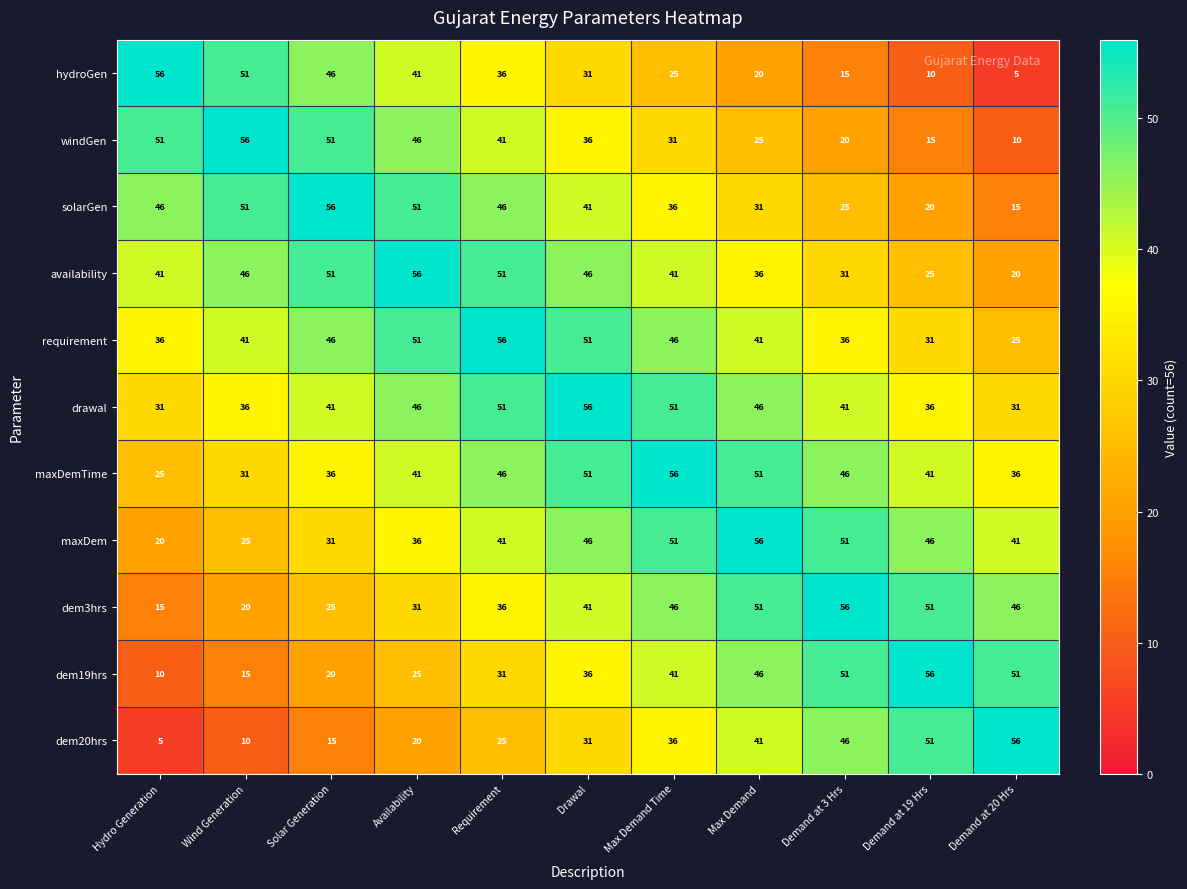

What is the difference between the dem20hrs values at Demand at 3 Hrs and Demand at 20 Hrs?

10